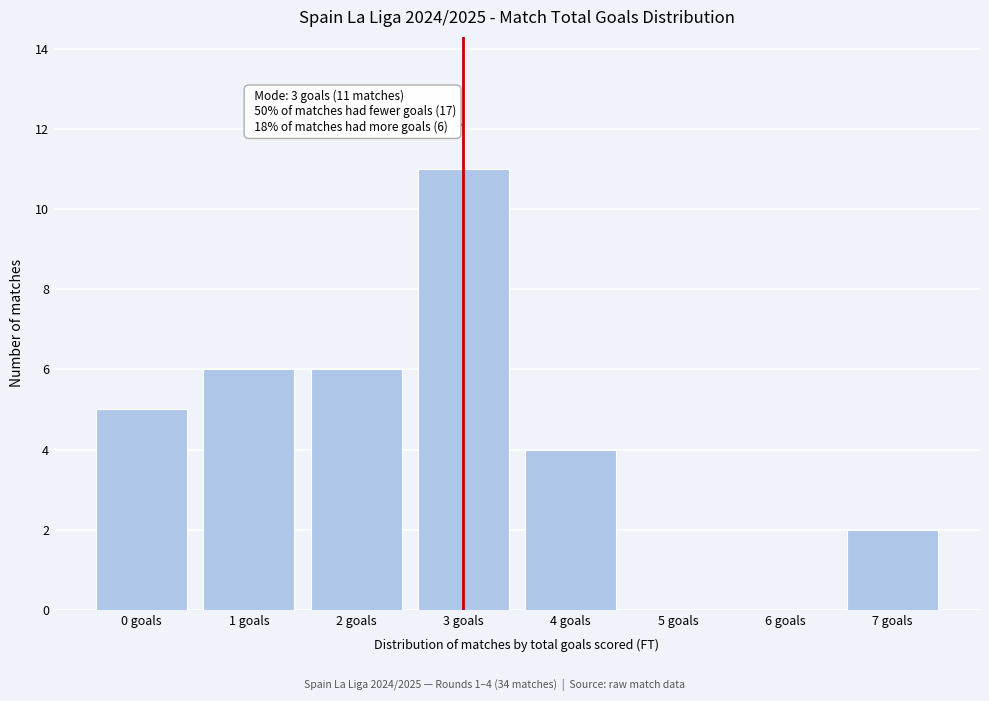

Reading left to right, what are all the values shown in this chart?

0 goals=5	1 goals=6	2 goals=6	3 goals=11	4 goals=4	5 goals=0	6 goals=0	7 goals=2